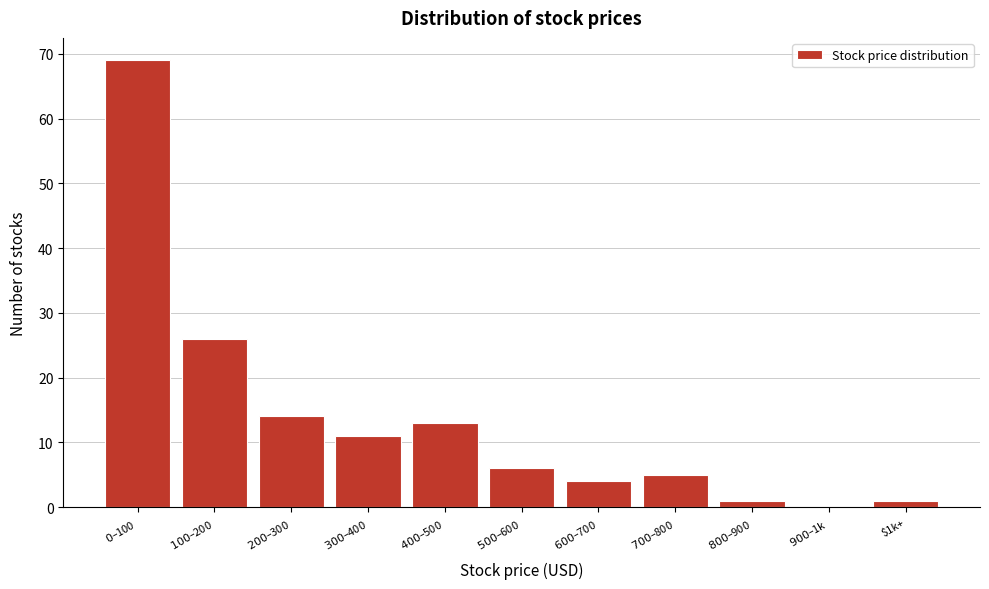

What is the maximum value shown in the chart?

69